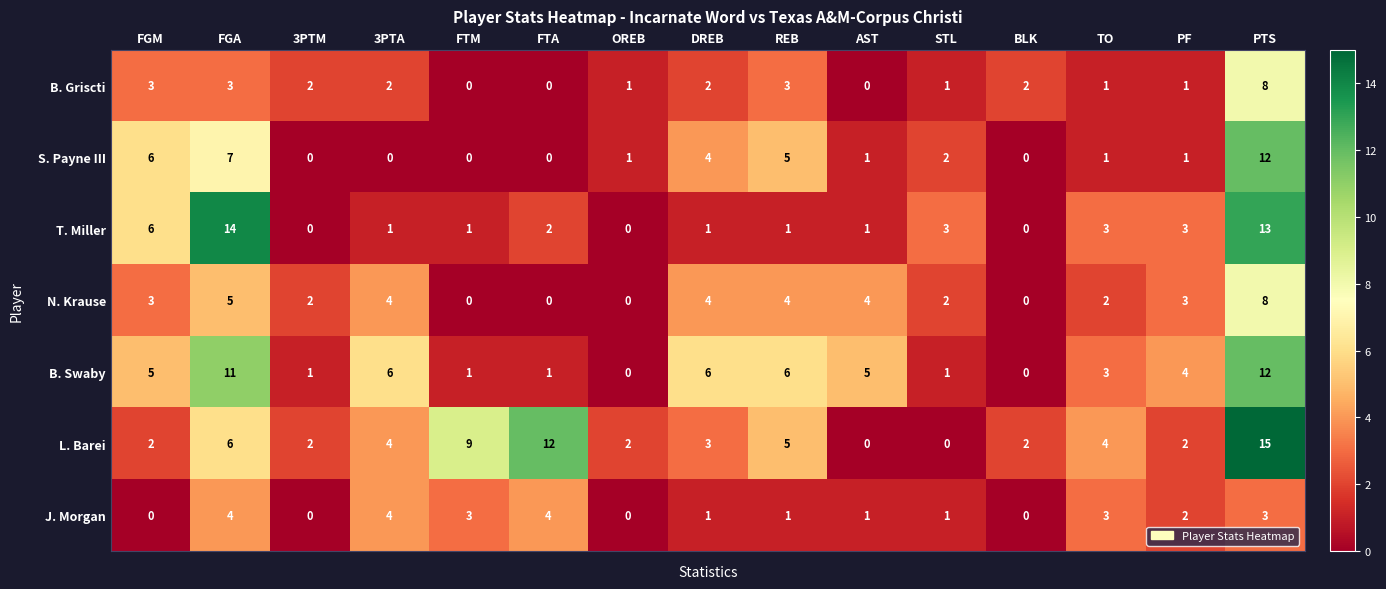

Count the number of categories in the chart.

15